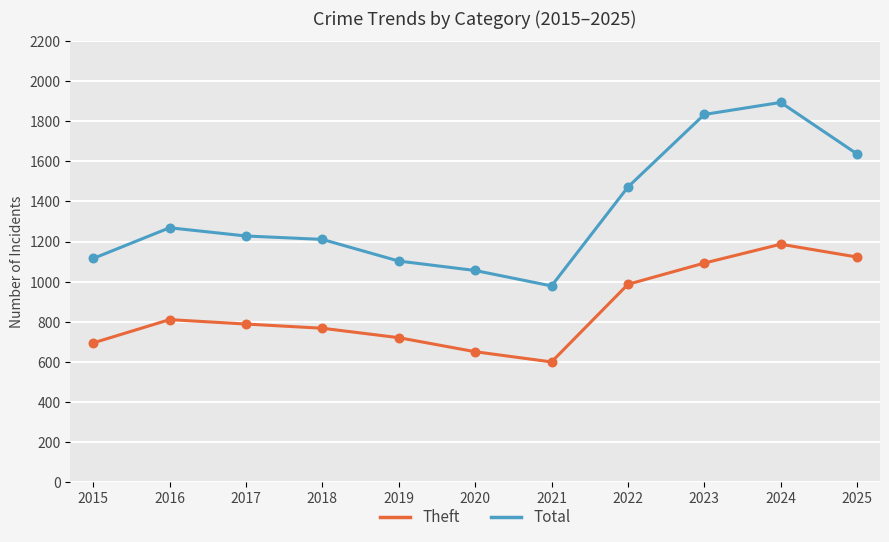

What are all the series names shown in the legend?

Theft, Total